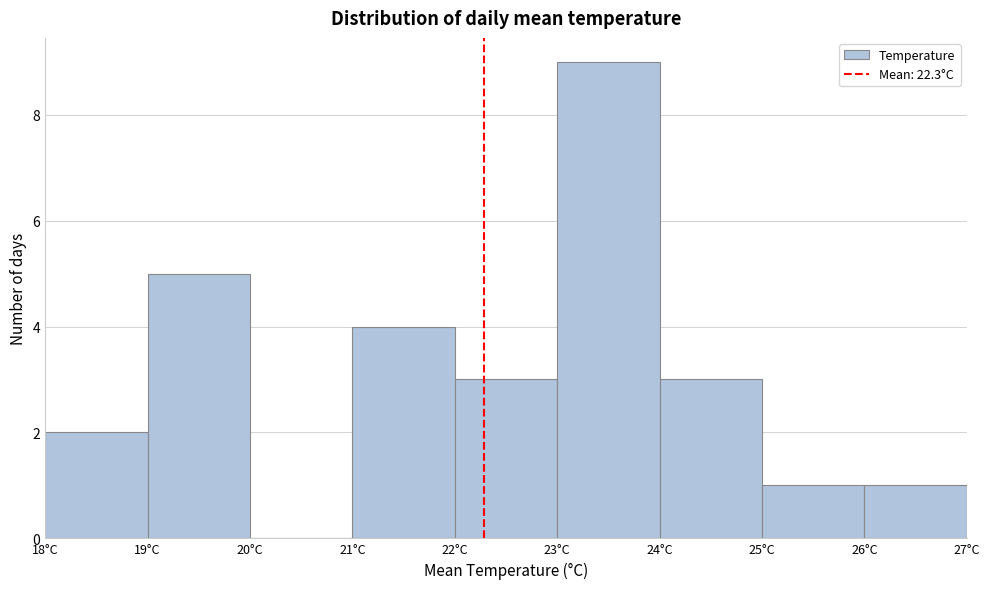

How tall is the bar that spans 19 to 20 on the x-axis? The values are not printed on the chart, so give them approximately, as read against the axis.

5